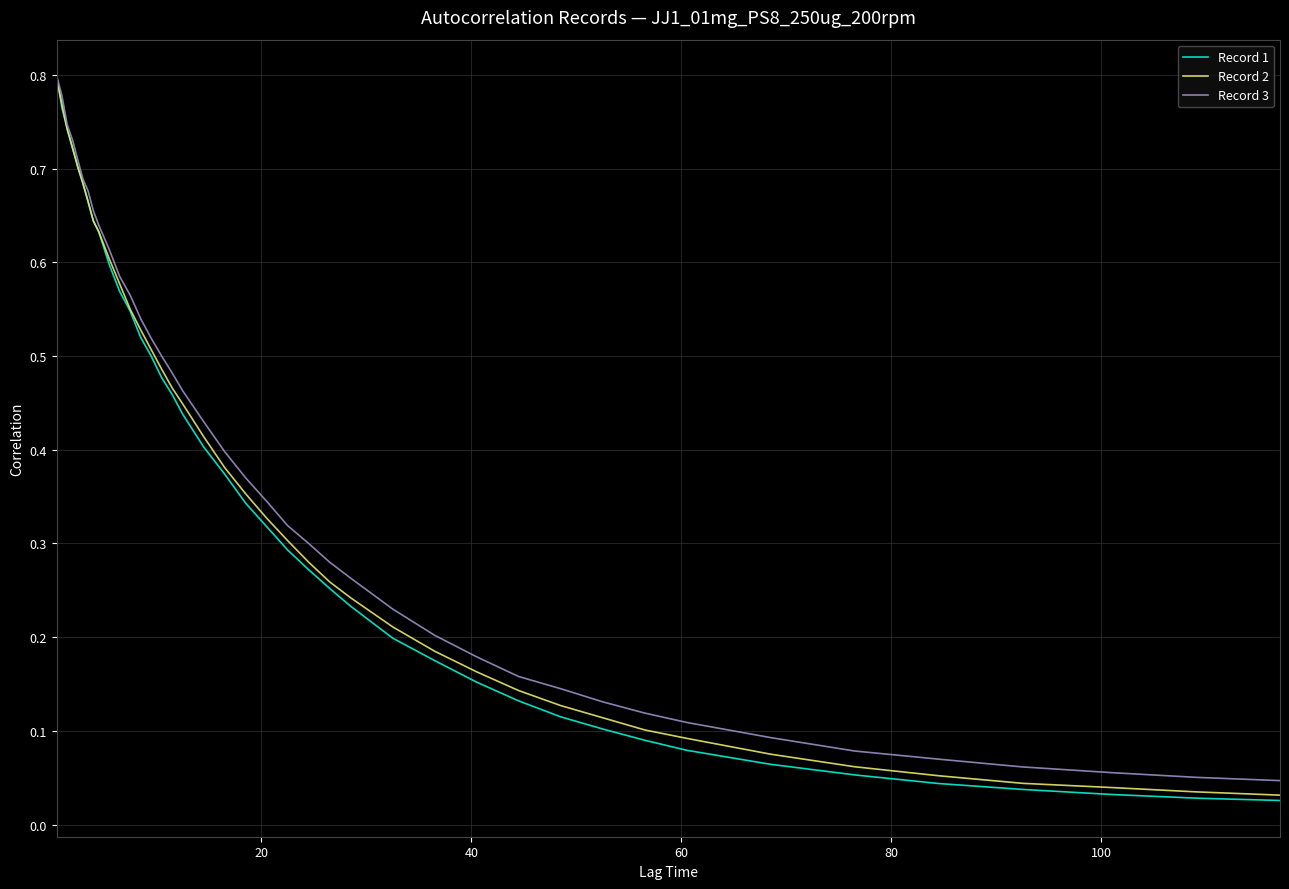

Which series has the widest spread of values?

Record 1